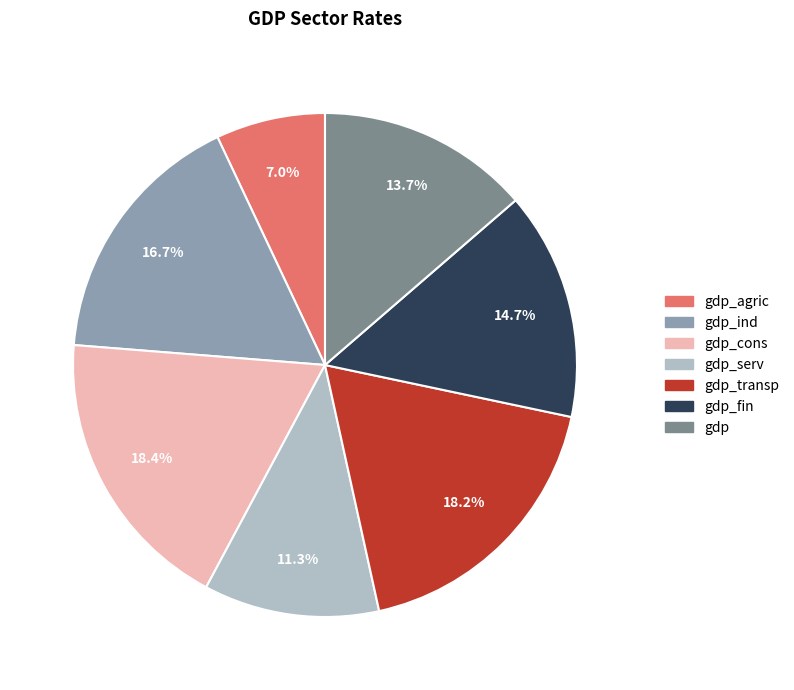

What percentage is the gdp_cons slice, to the nearest percent?

18%